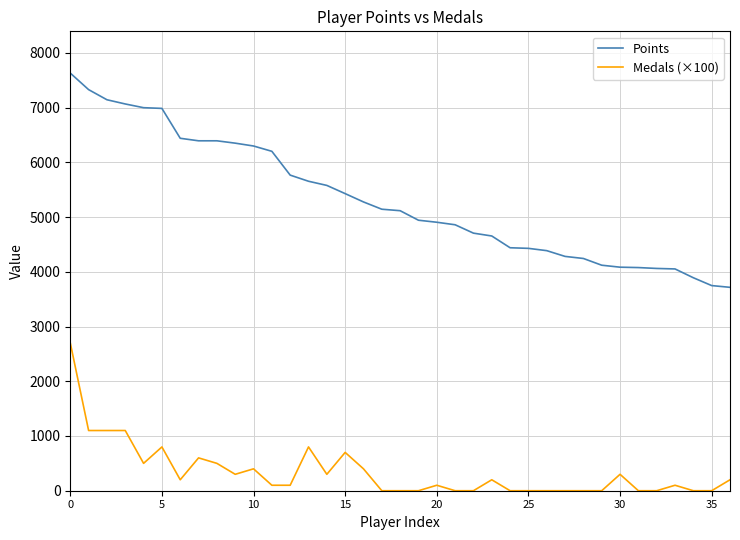

True or false: Points and Medals (×100) intersect in this chart.

False